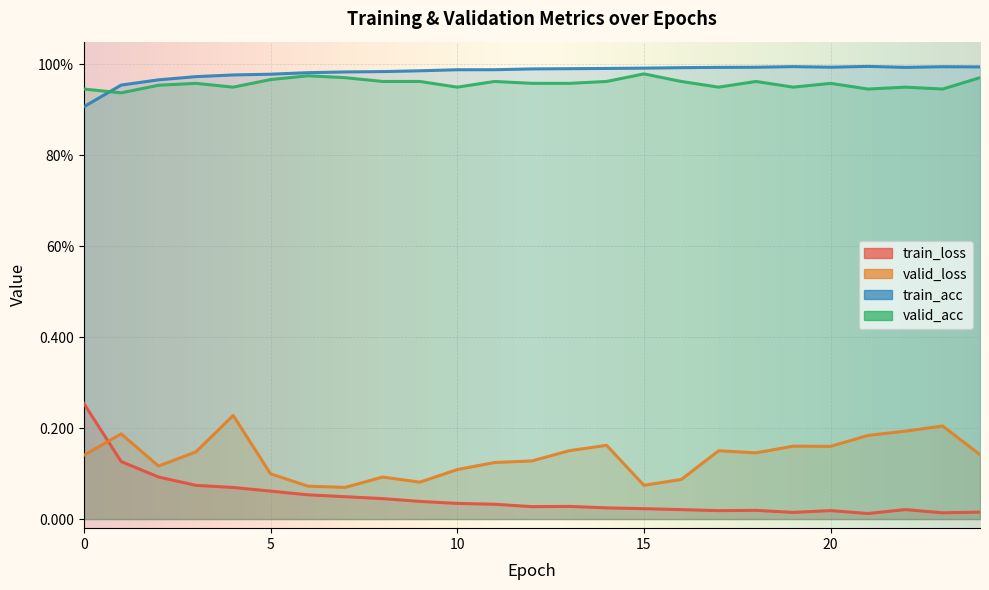

Rank the series by their maximum value, from lowest to highest.

valid_loss, train_loss, valid_acc, train_acc